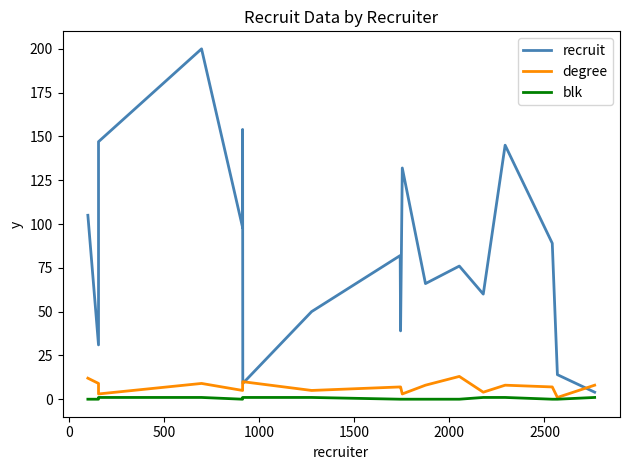

Is the value of degree at −500 greater than the value of recruit at −500?

No